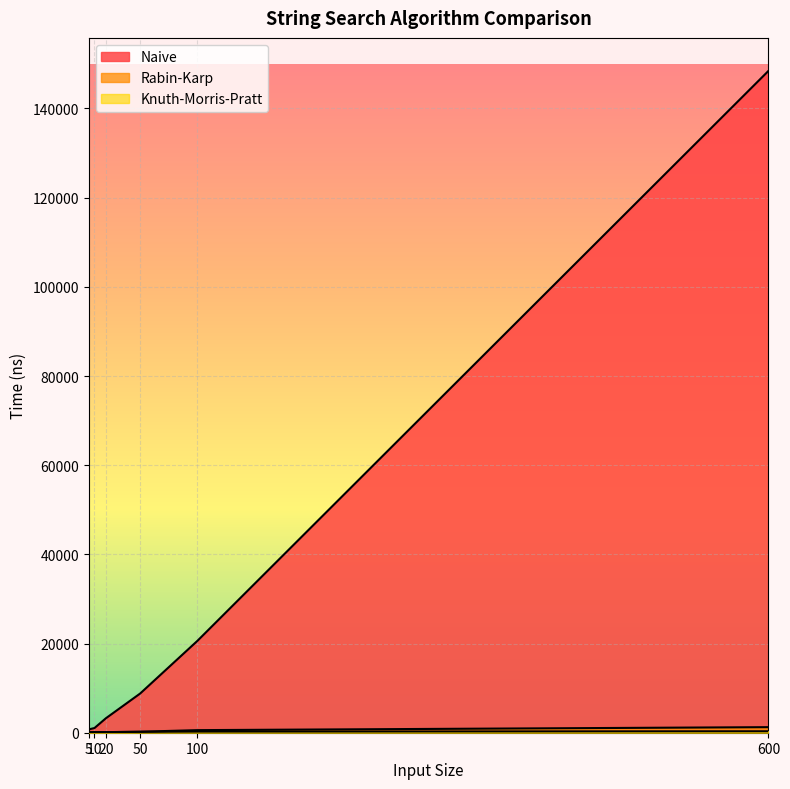

Rank the series at 50 from lowest to highest value.

Knuth-Morris-Pratt, Rabin-Karp, Naive